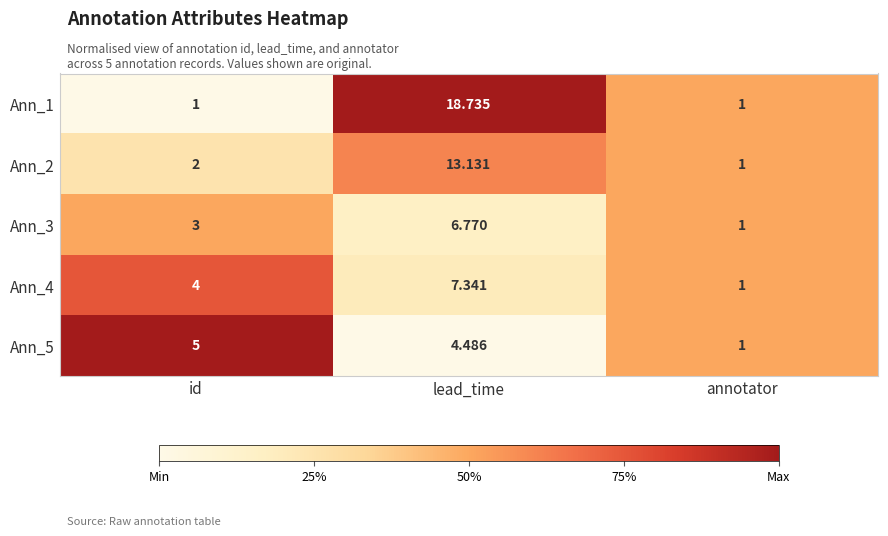

Rank the series at lead_time from highest to lowest value.

Ann_1, Ann_2, Ann_4, Ann_3, Ann_5